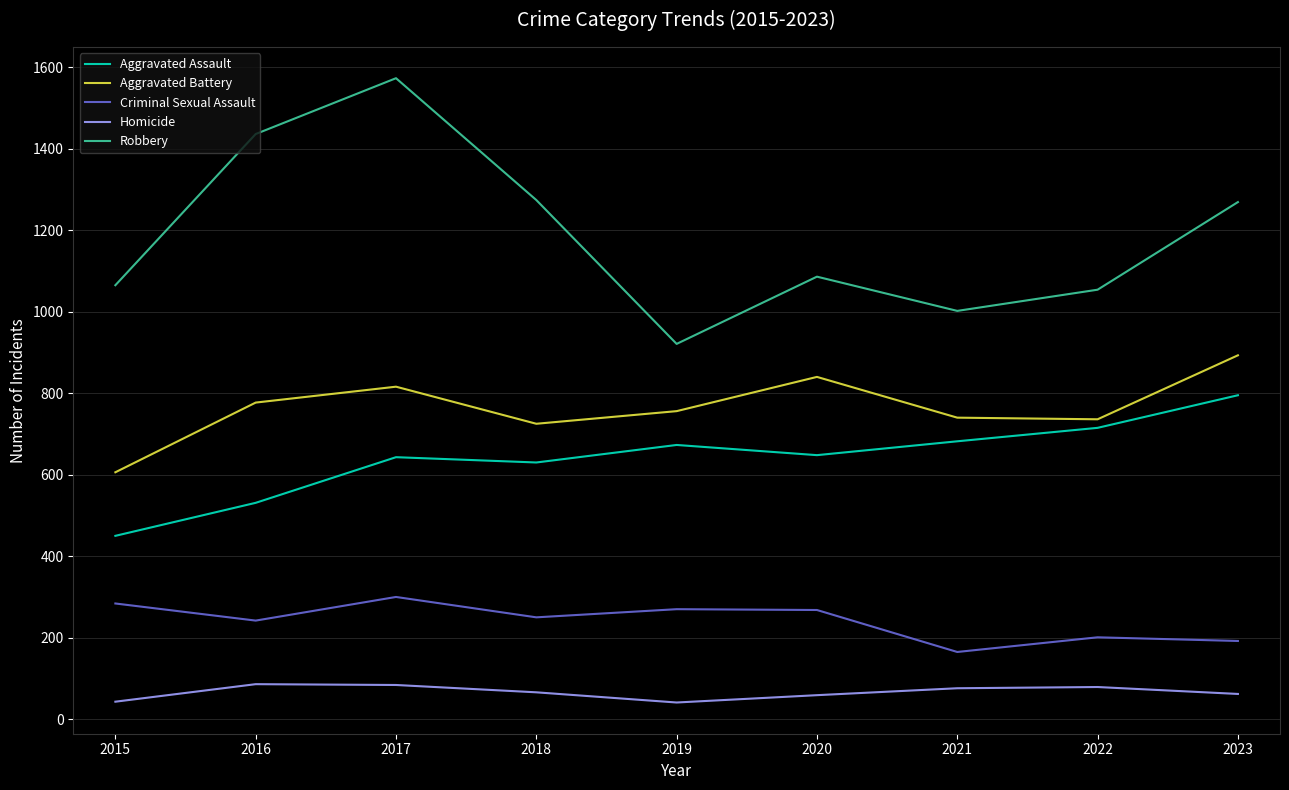

Where is Criminal Sexual Assault nearest to the value 232?

2016